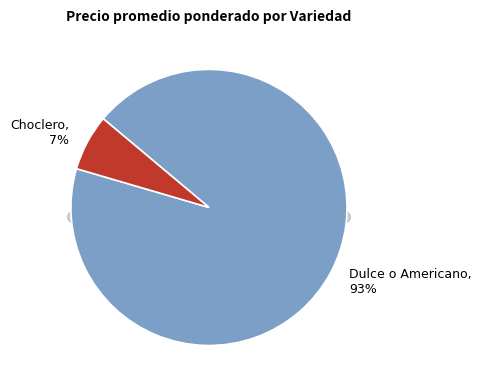

Which category has the biggest portion of the pie?

Dulce o Americano